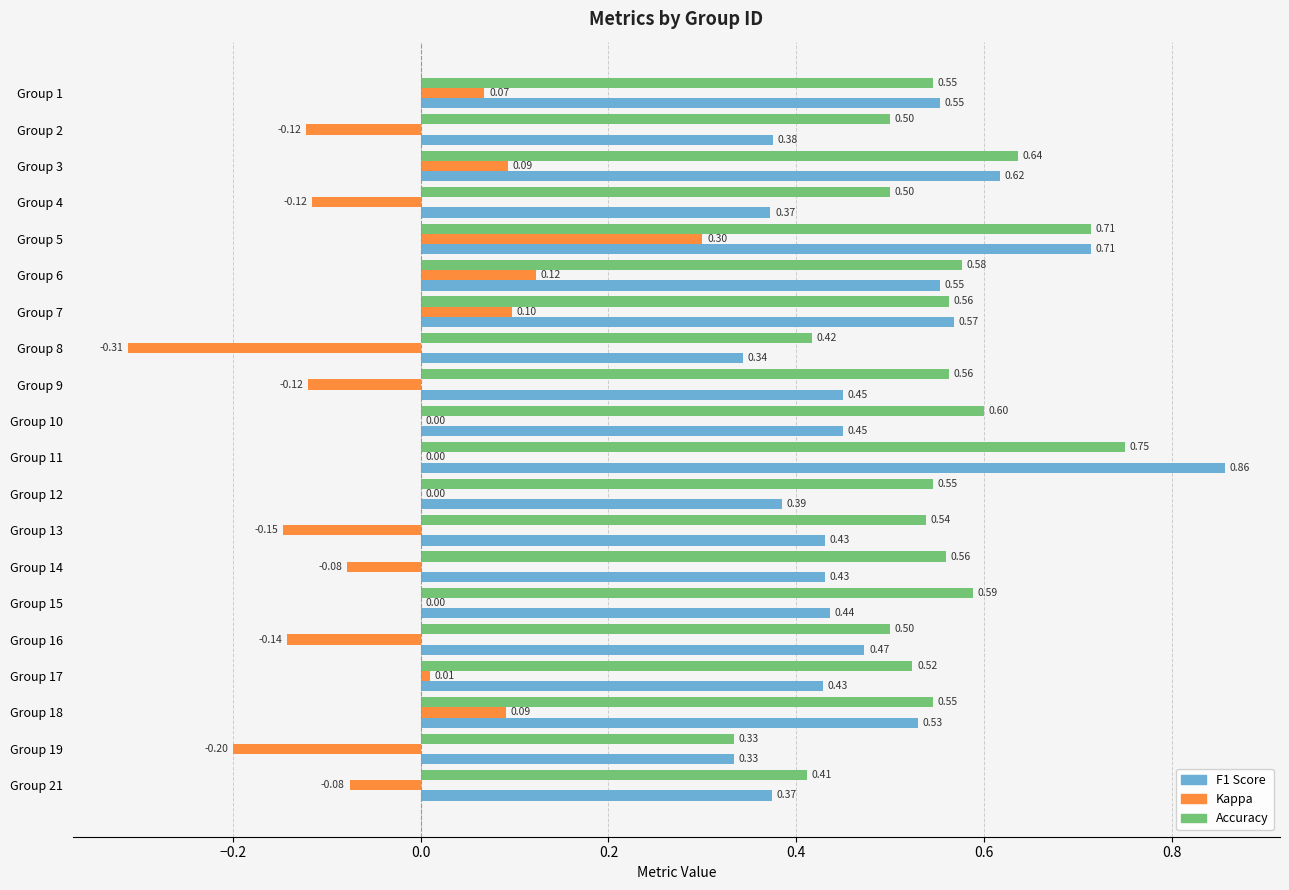

What is the total value across all series at Group 19?

0.5